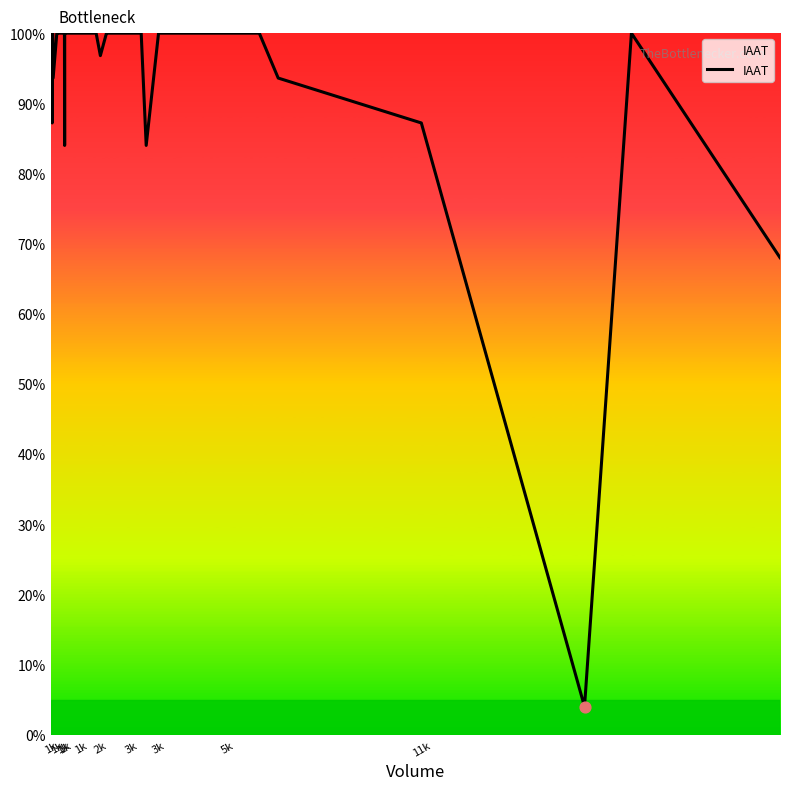

What is the minimum value shown in the chart?

4.0